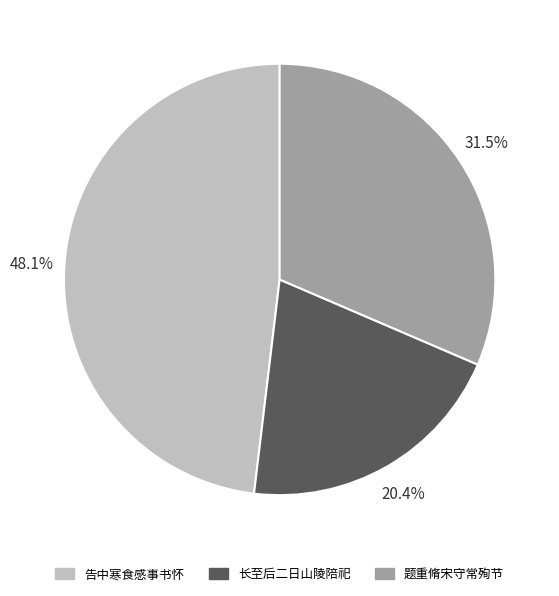

To the nearest percent, what is the difference between the largest and smallest slice percentages?

28%